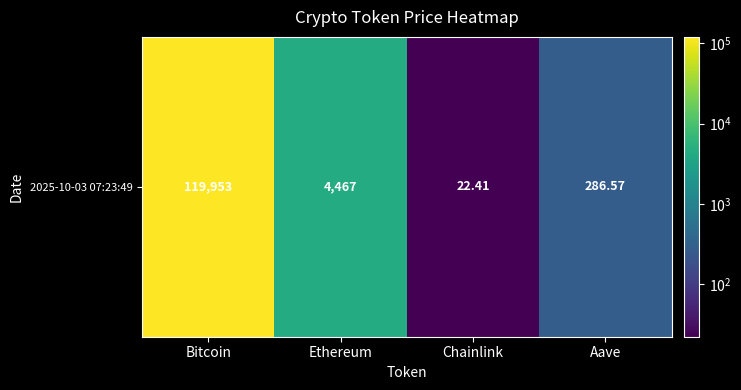

What is the difference between the second highest and second lowest values?

4180.5